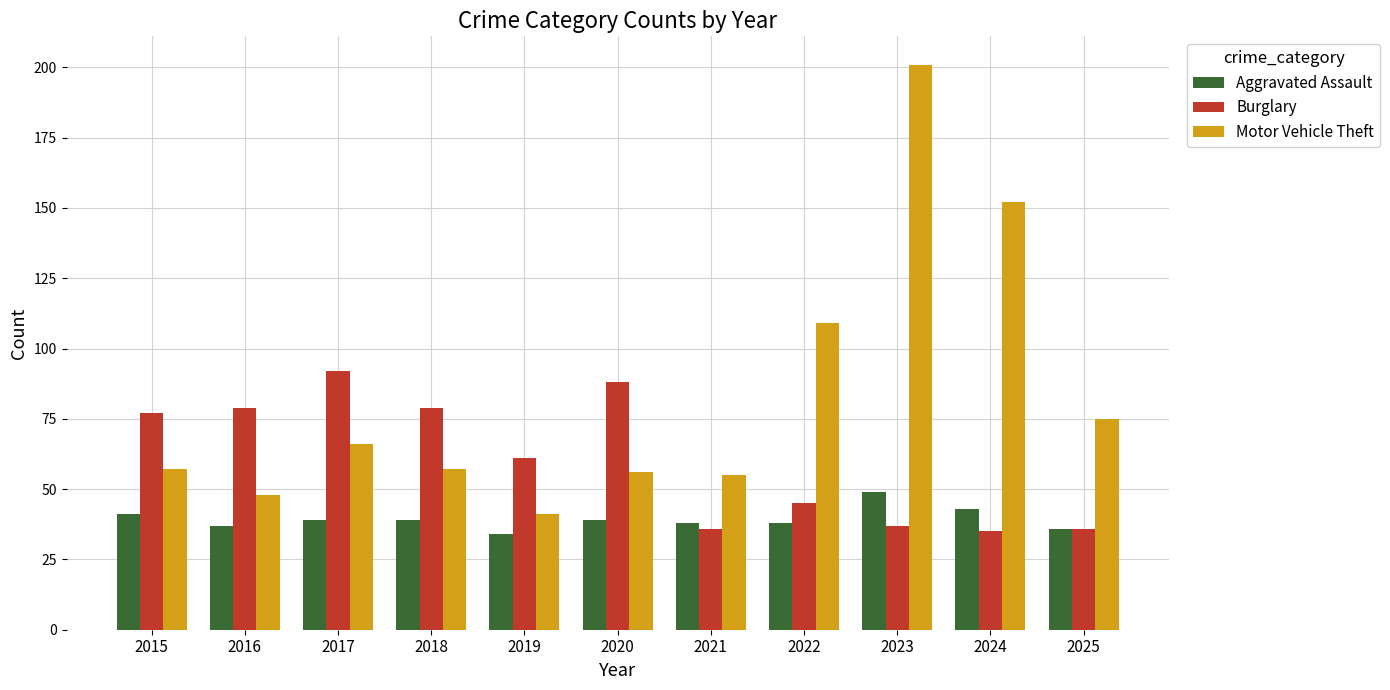

What is the smallest value displayed?

34